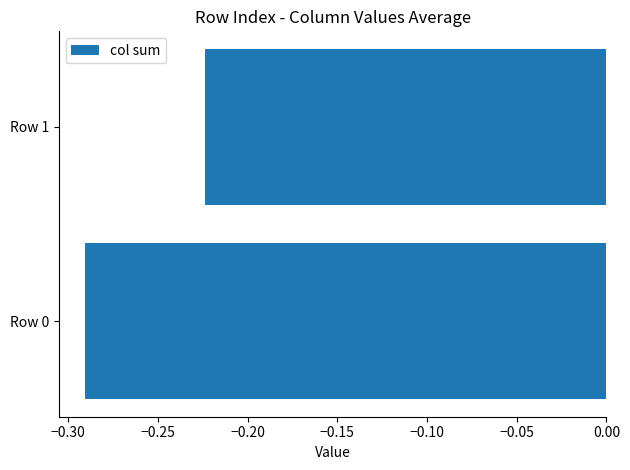

Where is the data nearest to the value 0?

Row 1